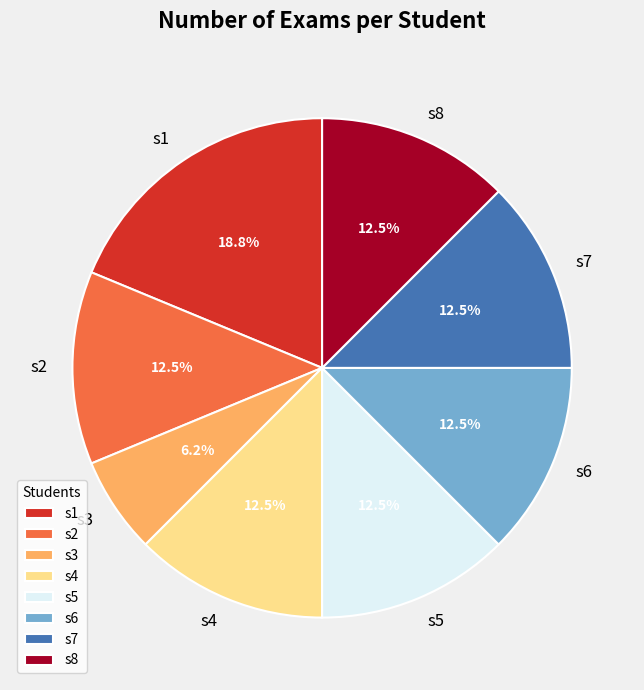

How many segments does this pie chart have?

8